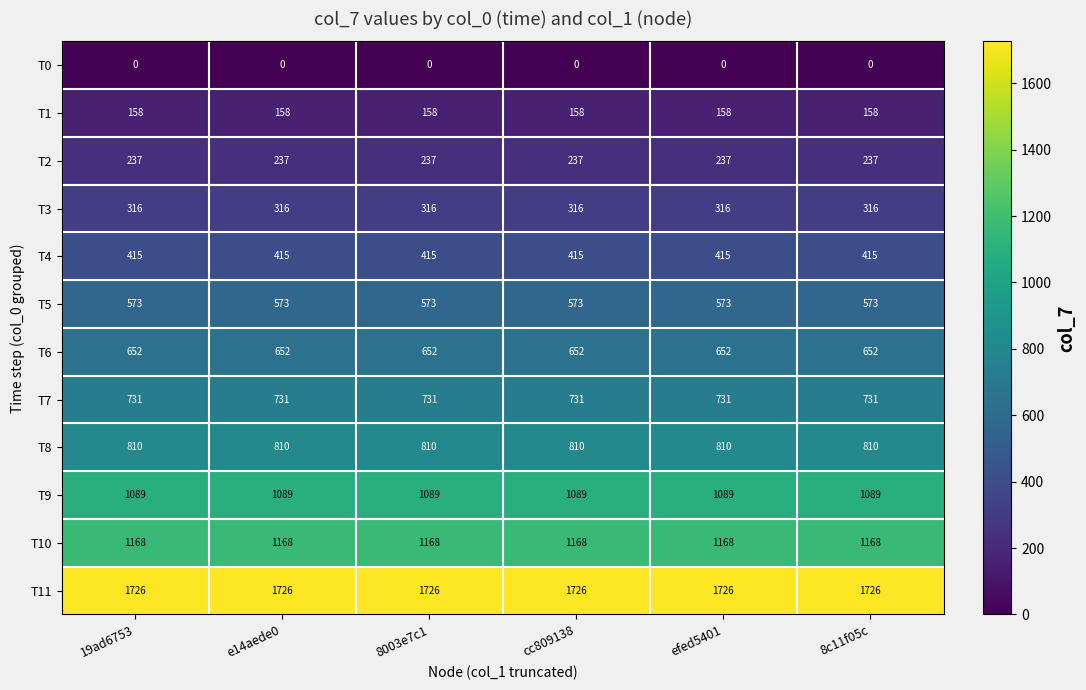

True or false: T9 has a value of 1089 at 8003e7c1.

True